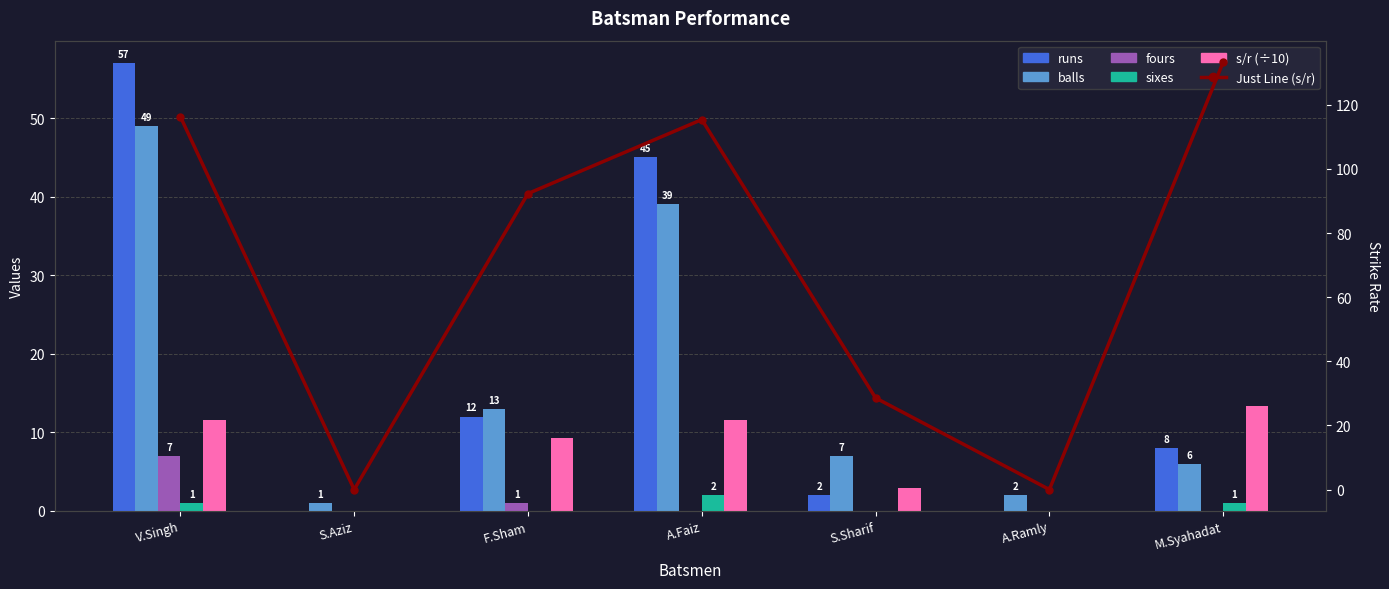

Which series has the largest range (max minus min)?

Just Line (s/r)